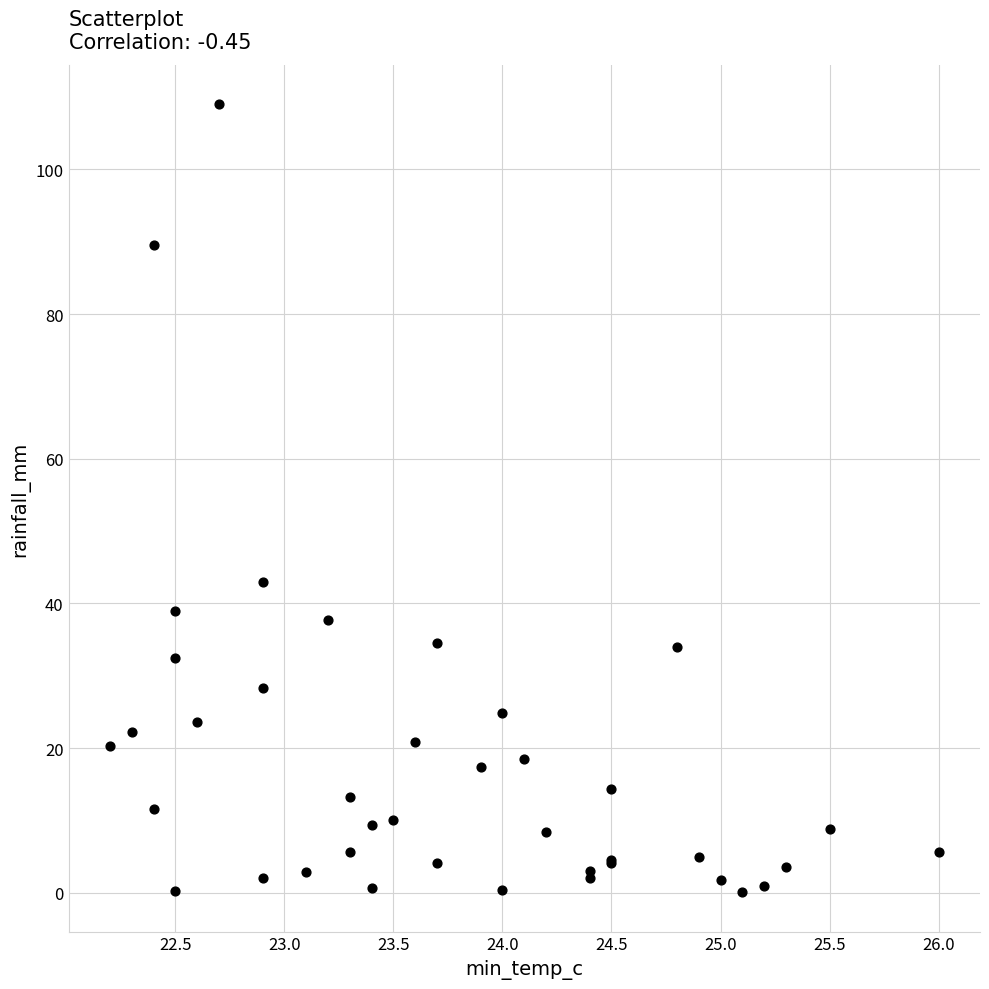

What Y value in the scatter plot is closest to 54?

43.0